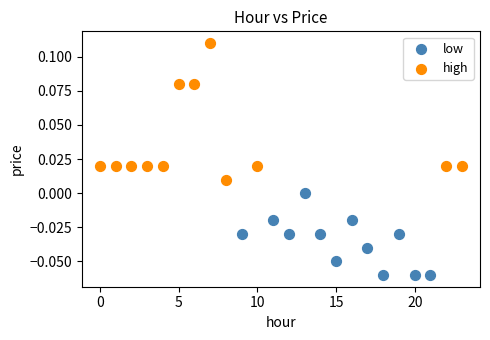

Which series reaches the maximum Y coordinate?

high